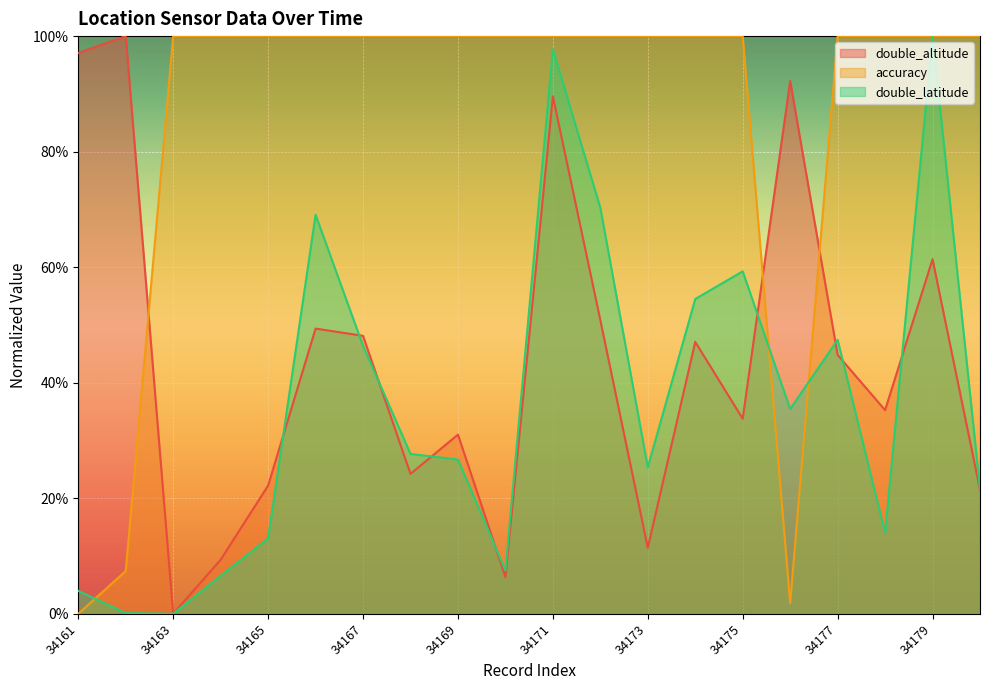

Rank the series by their average value, from highest to lowest.

accuracy, double_altitude, double_latitude